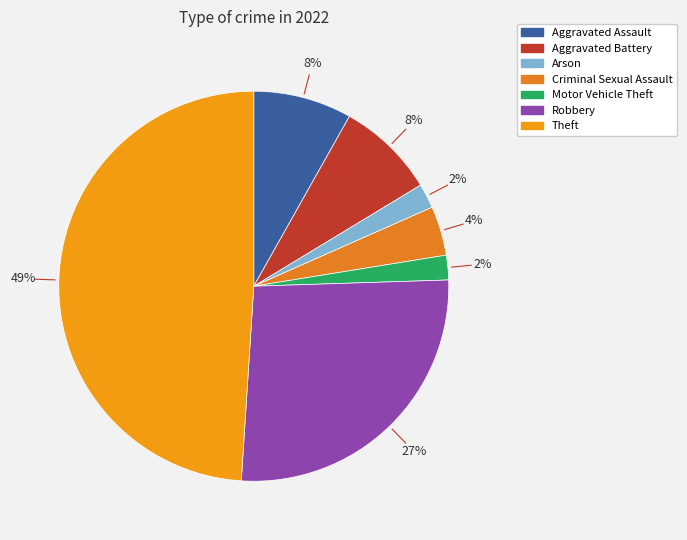

What percentage do Motor Vehicle Theft and Aggravated Assault together represent?

10.2%